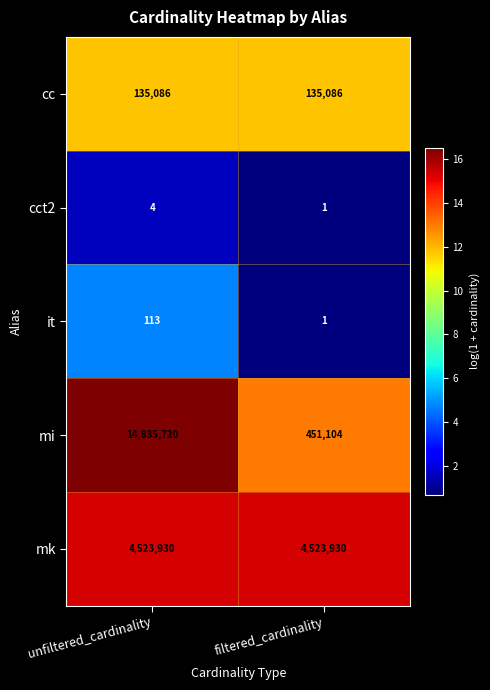

What is the sum of all mi values?

15286824